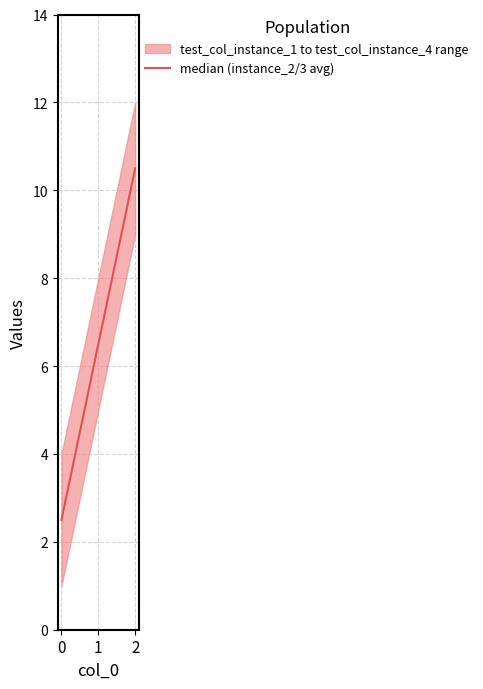

What is the difference between the second highest and minimum values?

4.0